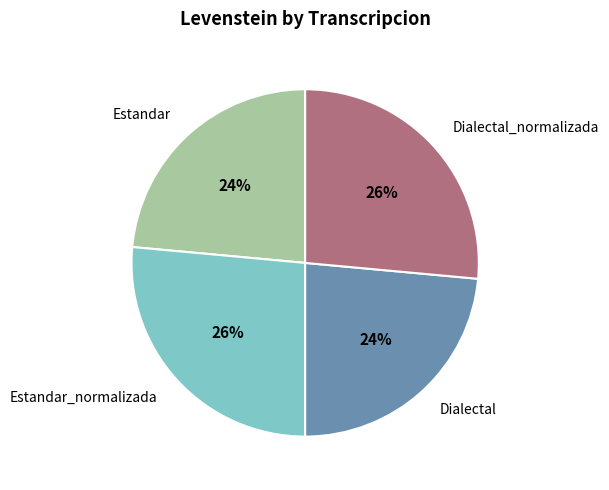

To the nearest percent, what is the average slice percentage?

25%